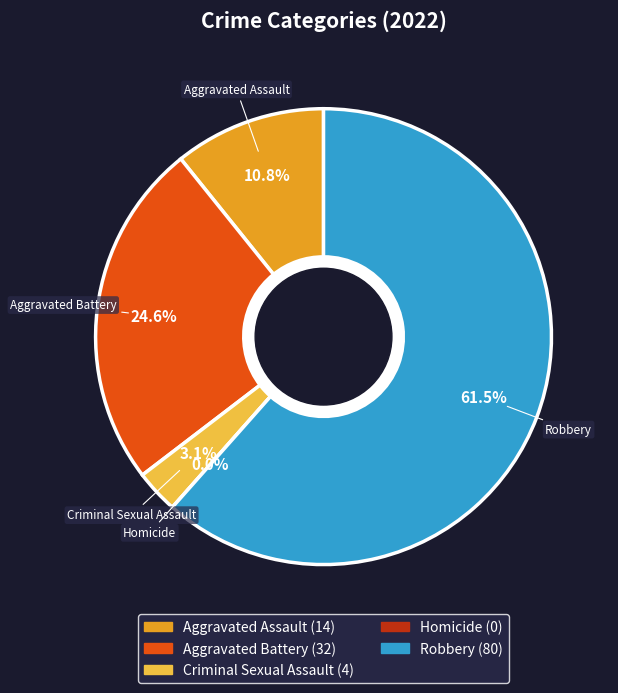

What is the largest slice in the pie chart?

Robbery